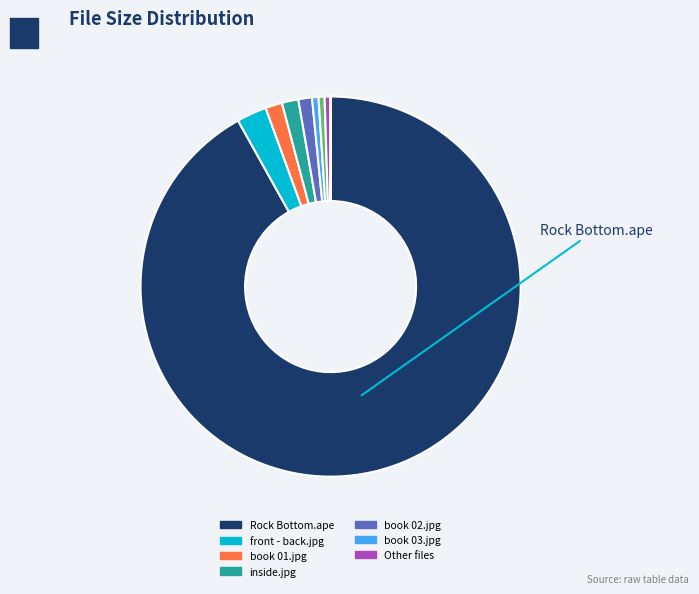

Is there any slice that represents more than half of the pie?

Yes